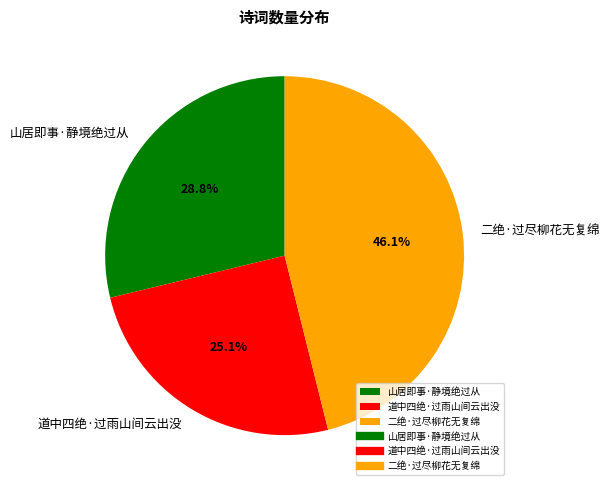

Does any single category account for the majority?

No